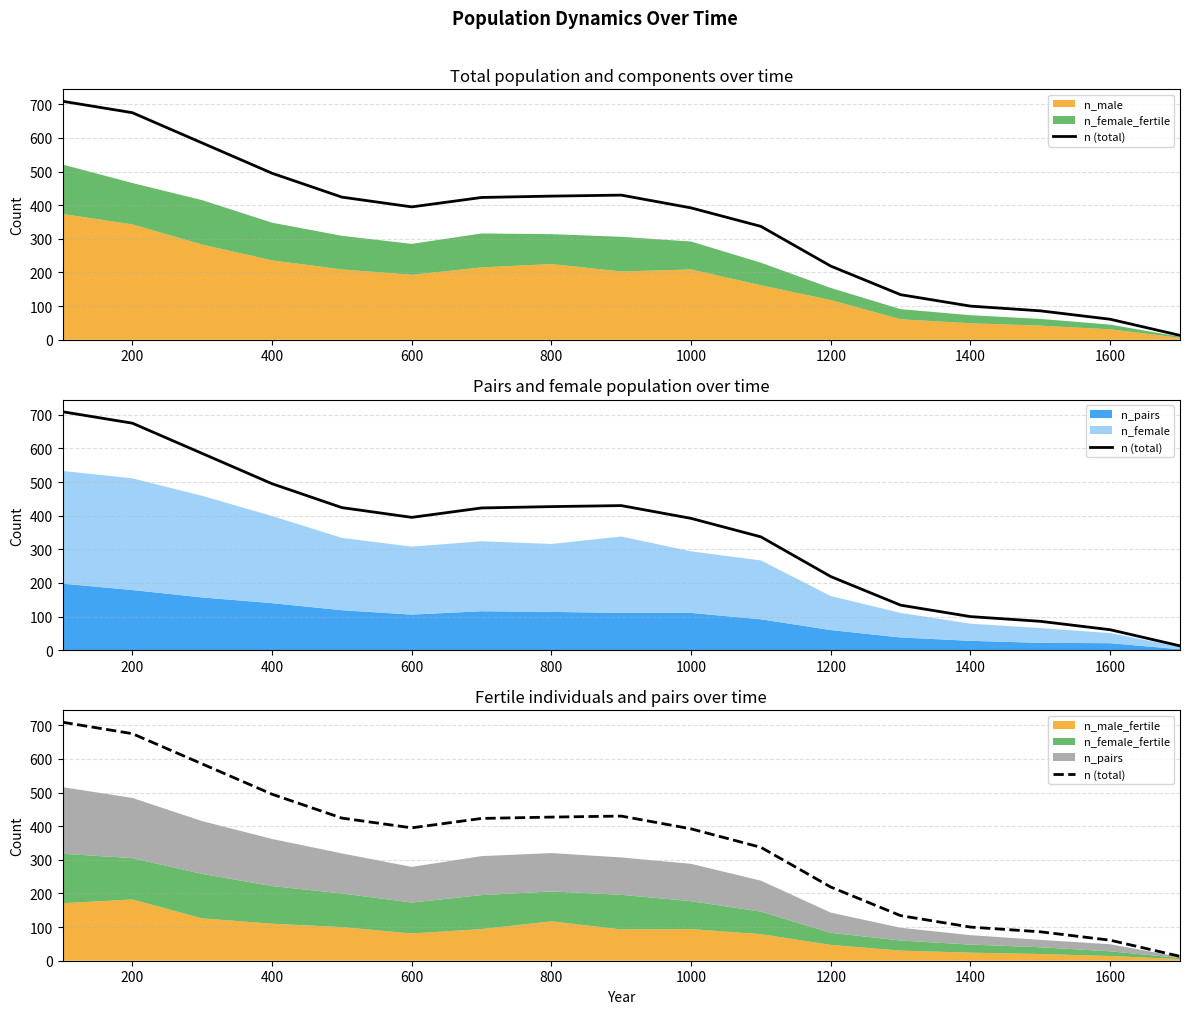

How many data points does each series have?

17